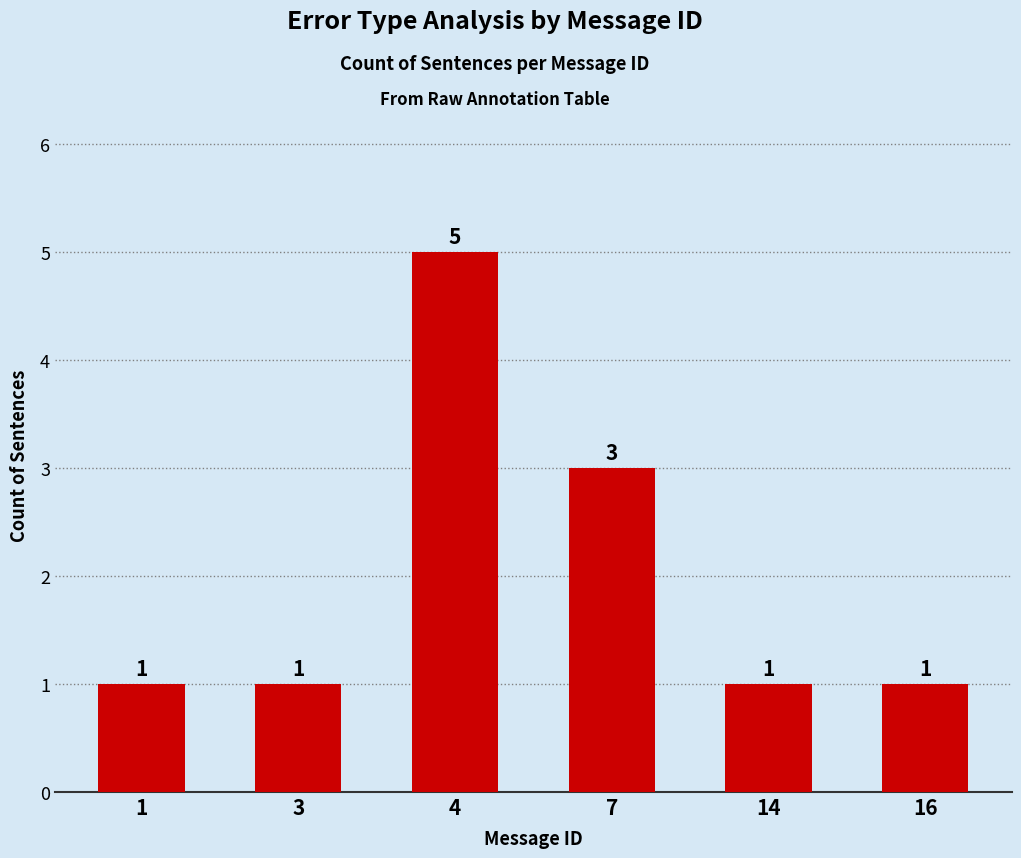

What is the difference between the maximum and minimum values?

4